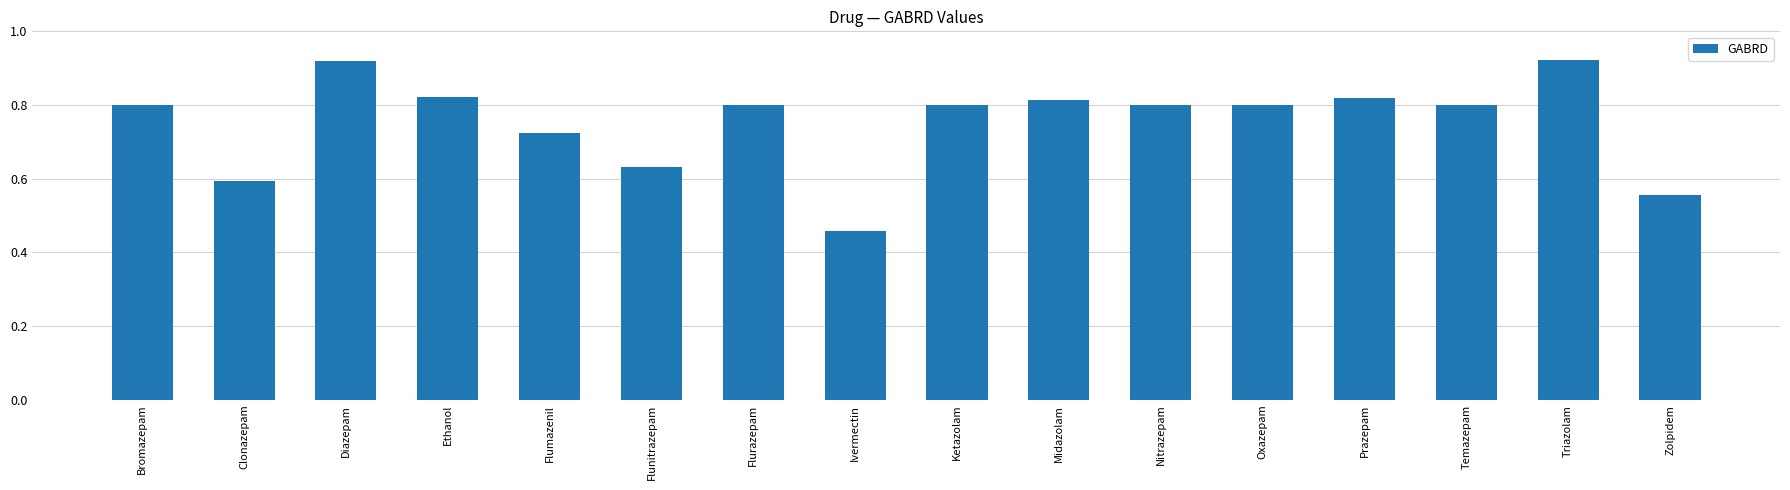

The chart shows a value of 0.8 at Ketazolam. True or false?

True